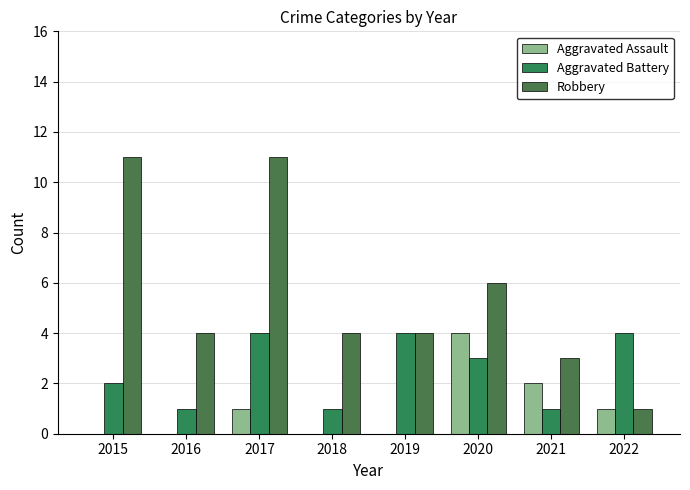

Between 2019 and 2021, which is larger?

2021